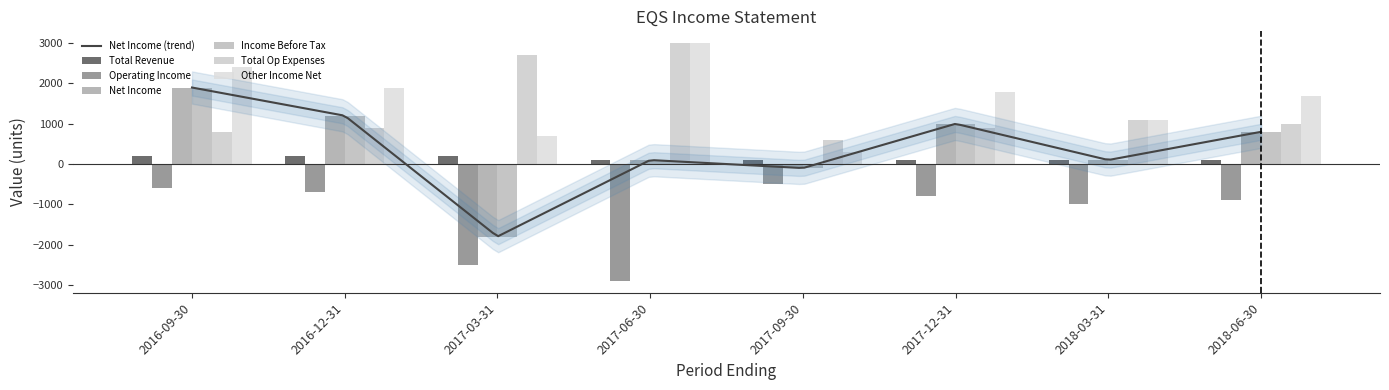

What value does the Total Op Expenses series have at 2016-12-31, to the nearest 10?

900